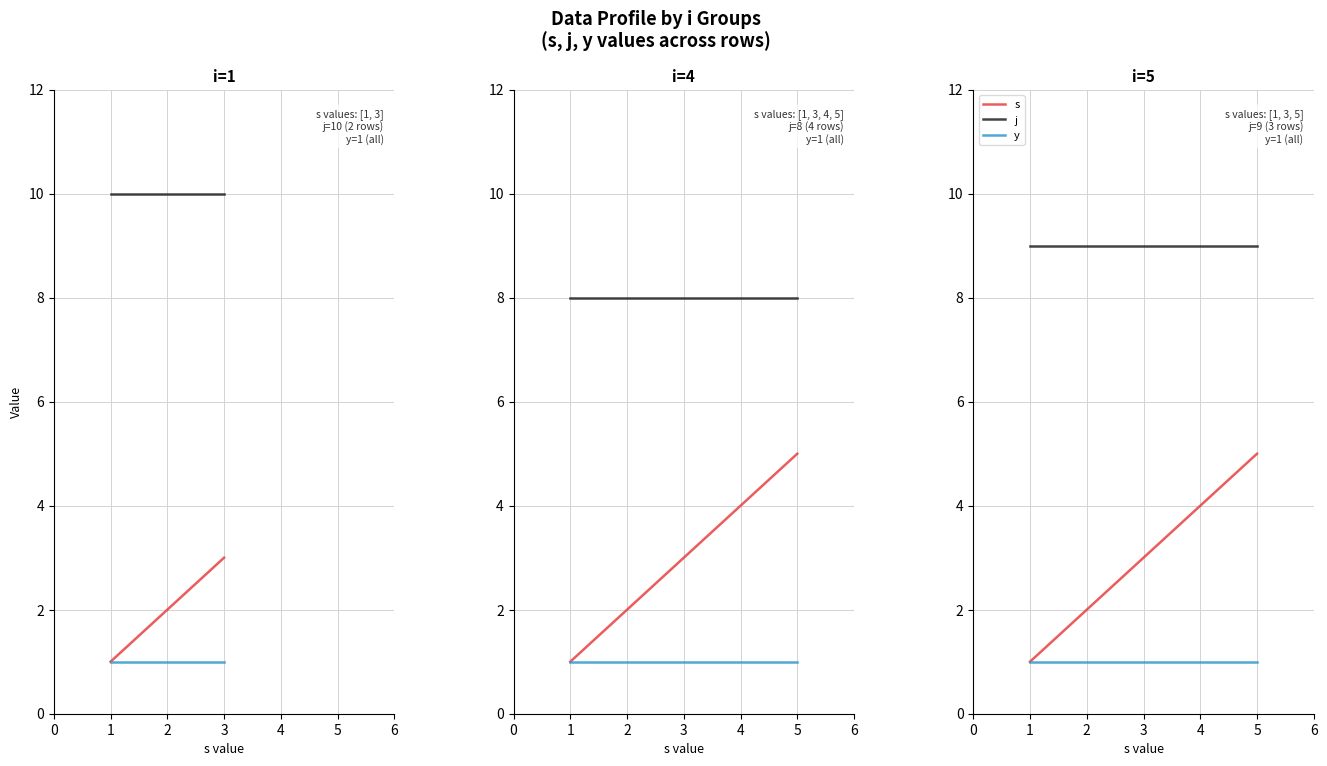

The value of y at 1 is 1. True or false?

True